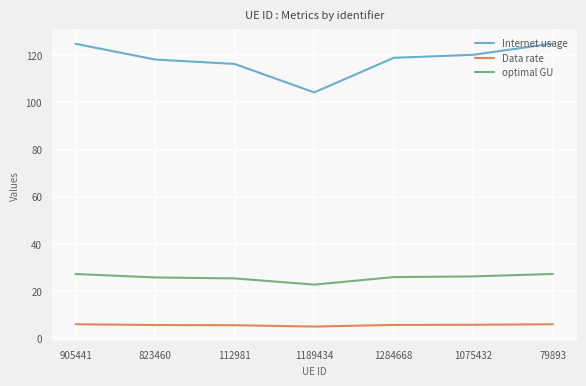

What position from the left is 1284668?

5